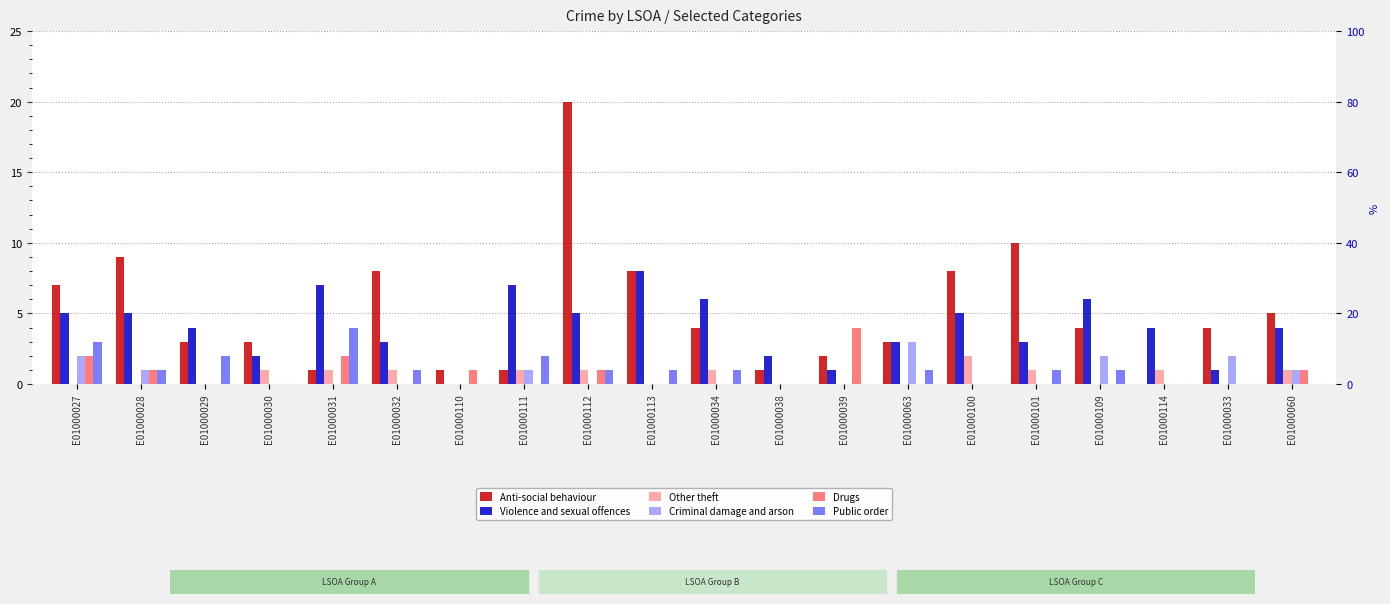

At which category is the sum across all series the highest?

E01000112